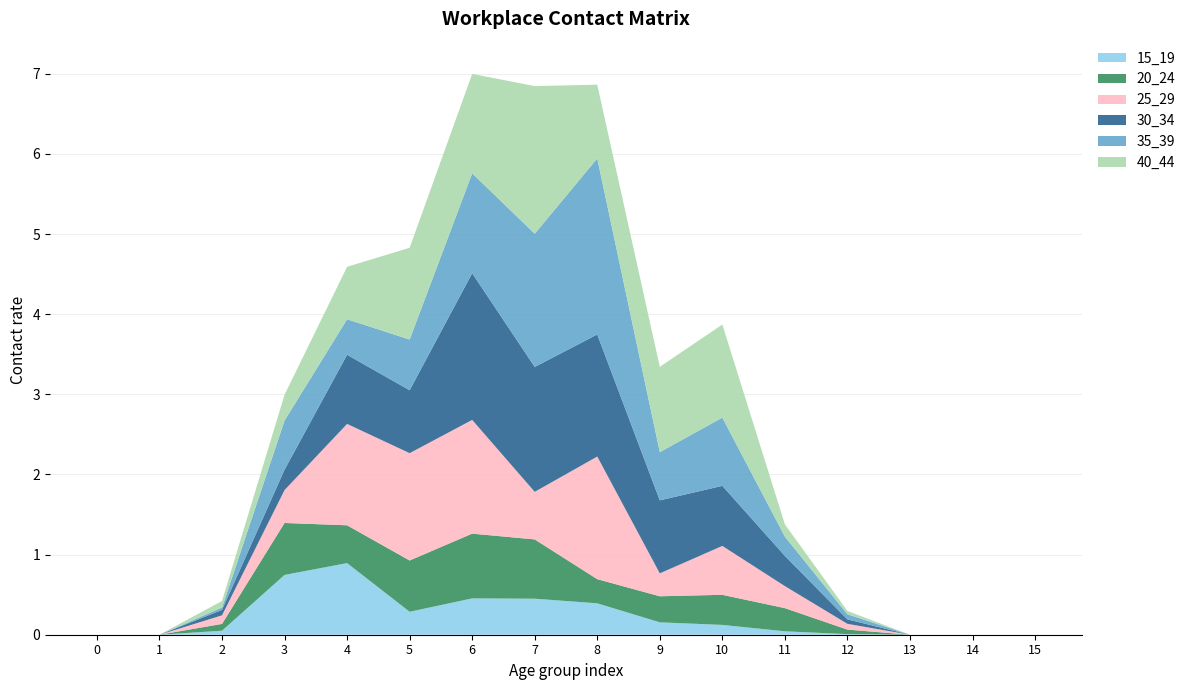

Reading right to left, what are all the values shown in this chart?

15_19: 15=0.0	14=0.0	13=0.0	12=0.0	11=0.0	10=0.1	9=0.2	8=0.4	7=0.4	6=0.5	5=0.3	4=0.9	3=0.7	2=0.0	1=0.0	0=0.0
20_24: 15=0.0	14=0.0	13=0.0	12=0.1	11=0.3	10=0.4	9=0.3	8=0.3	7=0.7	6=0.8	5=0.6	4=0.5	3=0.6	2=0.1	1=0.0	0=0.0
25_29: 15=0.0	14=0.0	13=0.0	12=0.1	11=0.3	10=0.6	9=0.3	8=1.5	7=0.6	6=1.4	5=1.3	4=1.3	3=0.4	2=0.1	1=0.0	0=0.0
30_34: 15=0.0	14=0.0	13=0.0	12=0.1	11=0.4	10=0.7	9=0.9	8=1.5	7=1.6	6=1.8	5=0.8	4=0.9	3=0.3	2=0.1	1=0.0	0=0.0
35_39: 15=0.0	14=0.0	13=0.0	12=0.1	11=0.2	10=0.9	9=0.6	8=2.2	7=1.7	6=1.2	5=0.6	4=0.4	3=0.6	2=0.0	1=0.0	0=0.0
40_44: 15=0.0	14=0.0	13=0.0	12=0.0	11=0.2	10=1.2	9=1.1	8=0.9	7=1.8	6=1.2	5=1.1	4=0.7	3=0.3	2=0.1	1=0.0	0=0.0